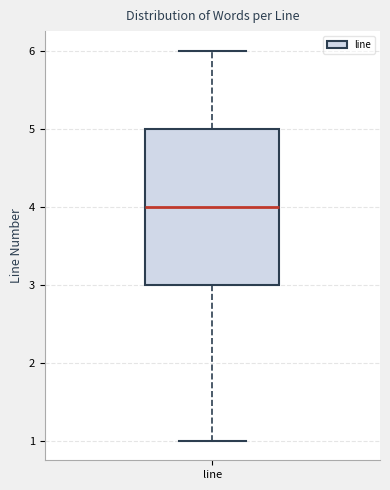

Where is the upper edge of the box for line on the y-axis? The values are not printed on the chart, so give them approximately, as read against the axis.

5